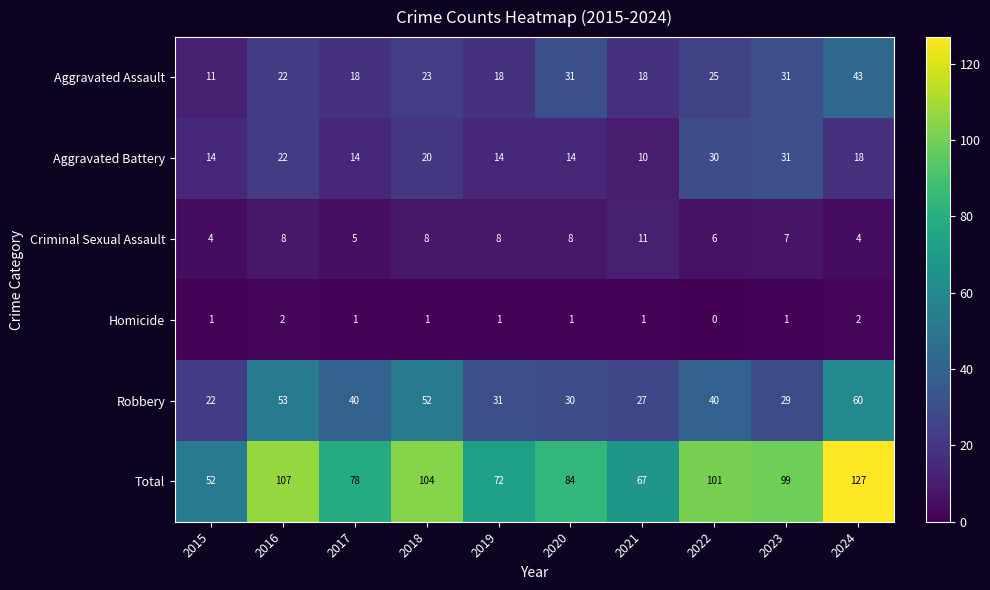

The Robbery series shows 22 at 2015. True or false?

True